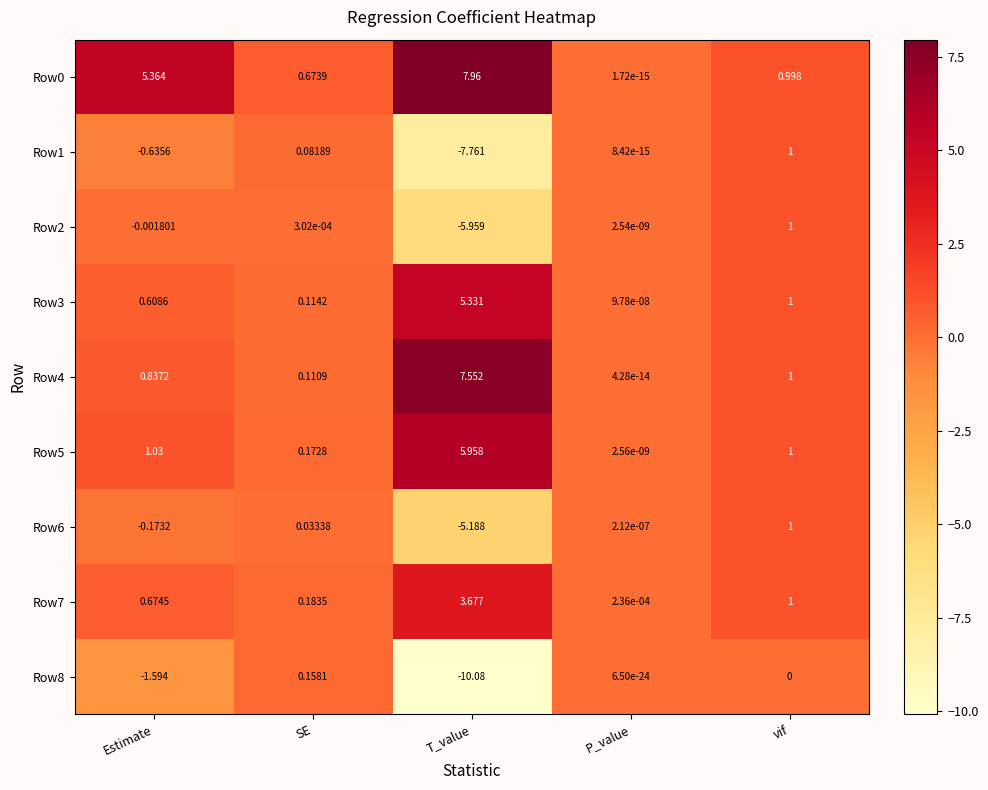

Is the value of Row3 at vif greater than the value of Row1 at Estimate?

Yes